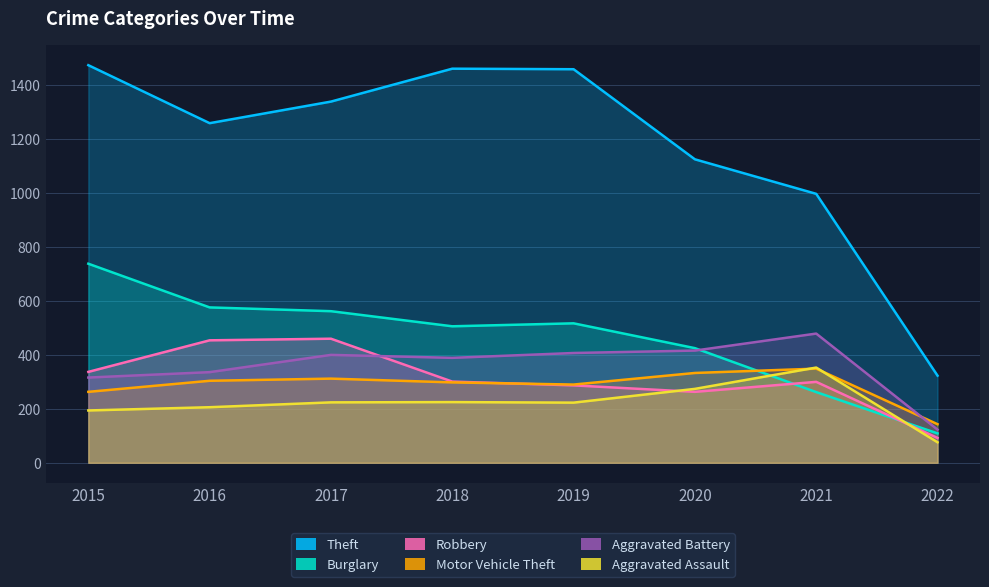

At which category does the chart reach its peak across all series?

2015